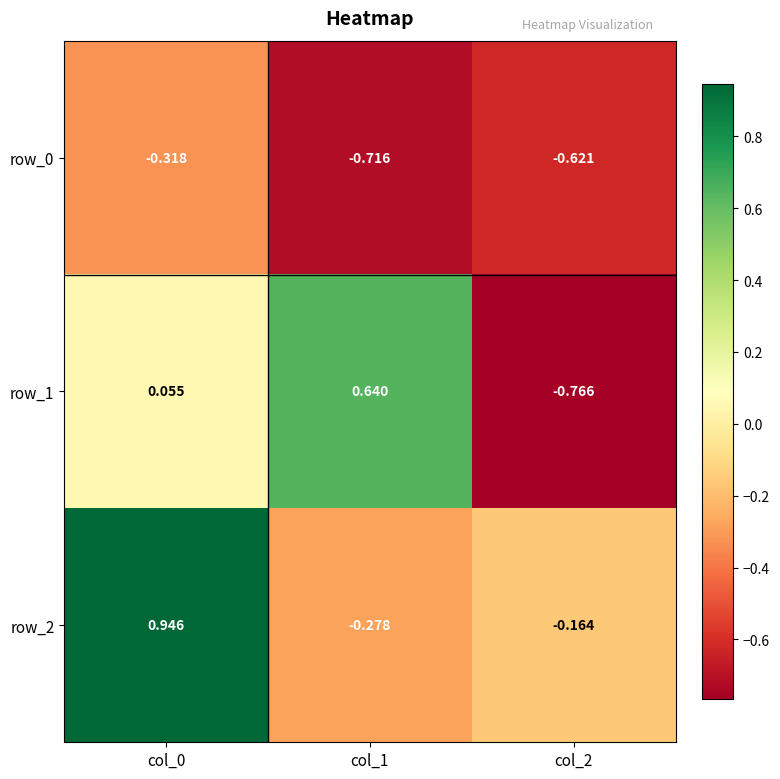

List the series in order of their overall mean, highest first.

row_2, row_1, row_0